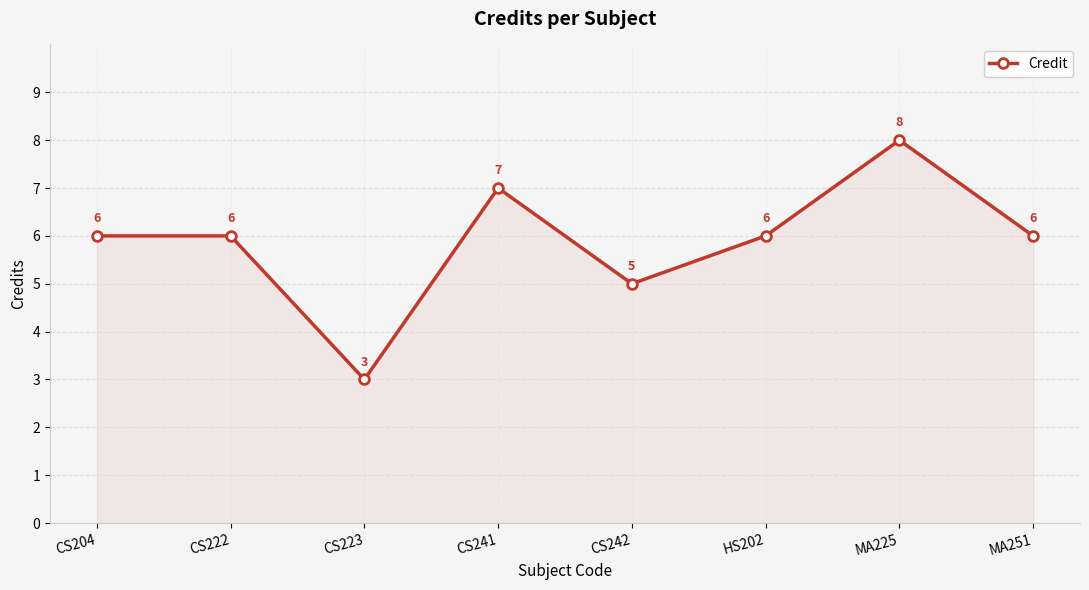

How many values are between 6 and 7?

5